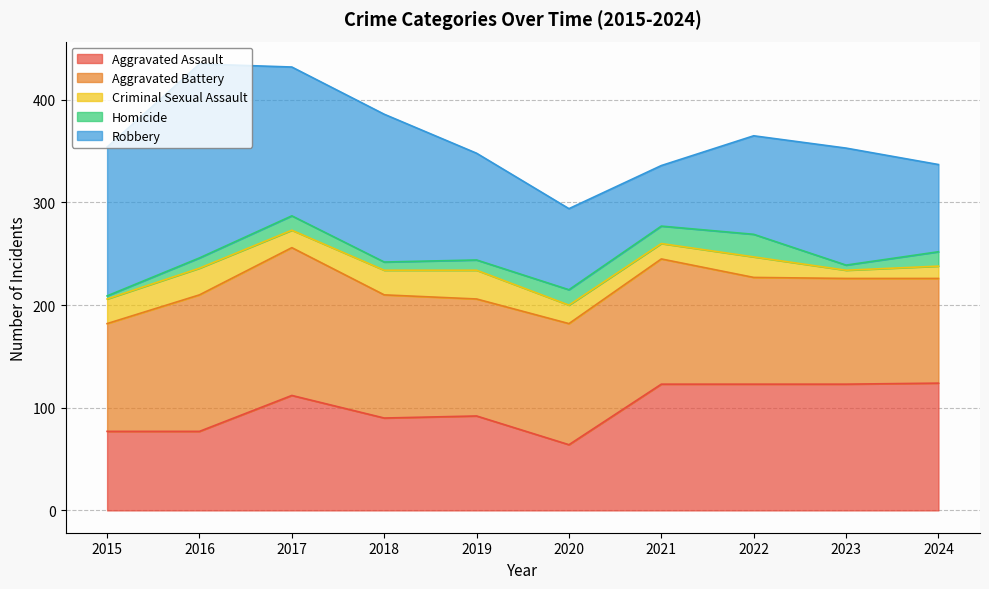

Which has a higher value, 2024 or 2022?

2024